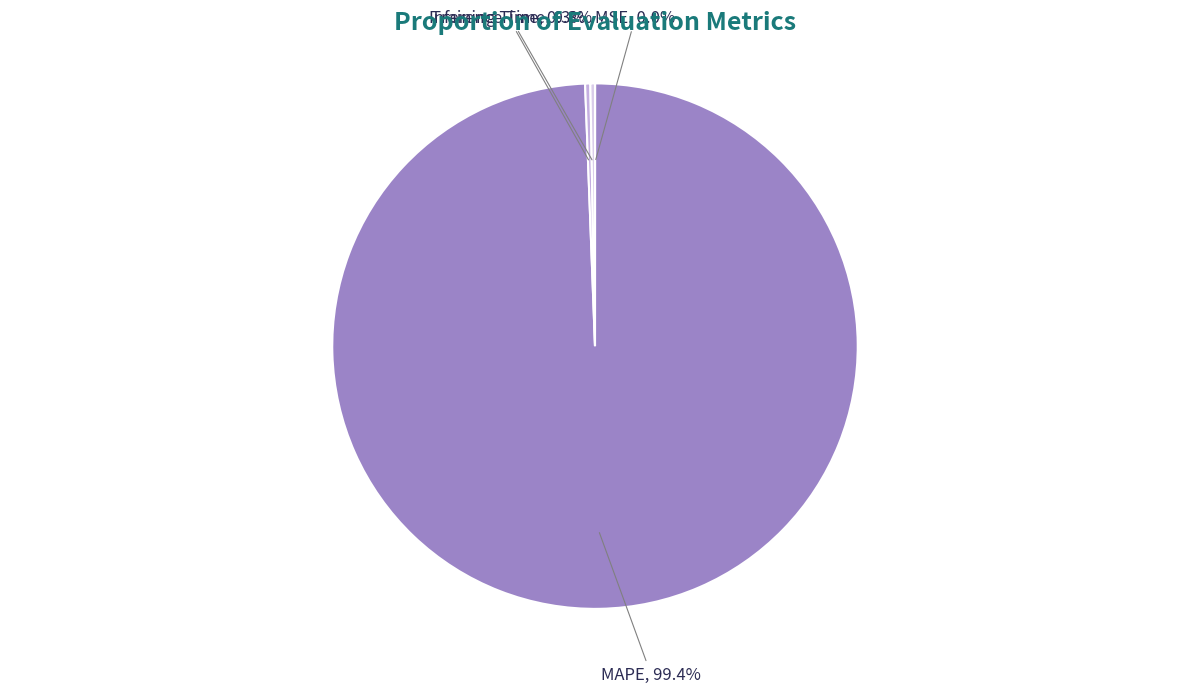

What is the majority slice?

MAPE